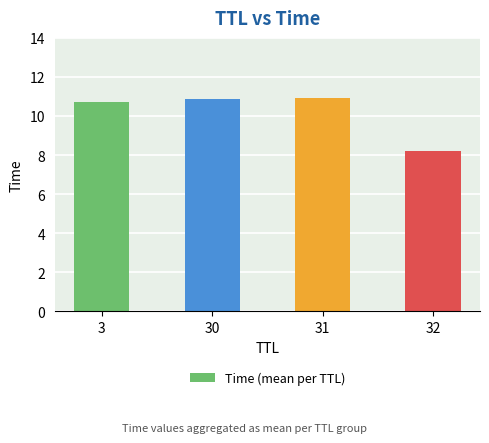

Reading left to right, what are all the values shown in this chart?

10.7	10.9	10.9	8.2